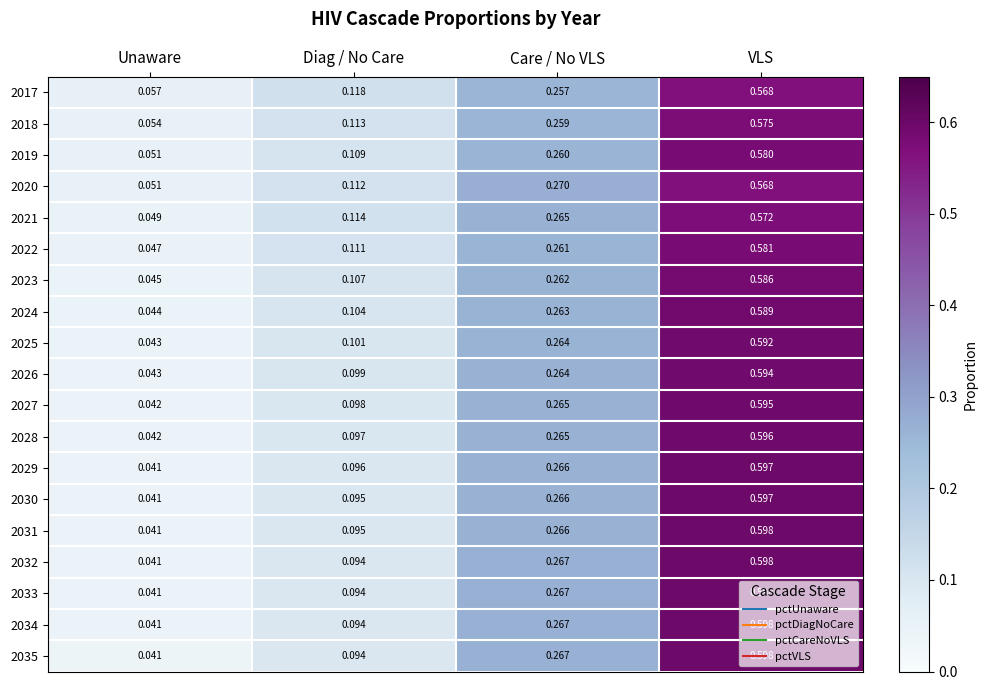

How many data points does each series have?

4